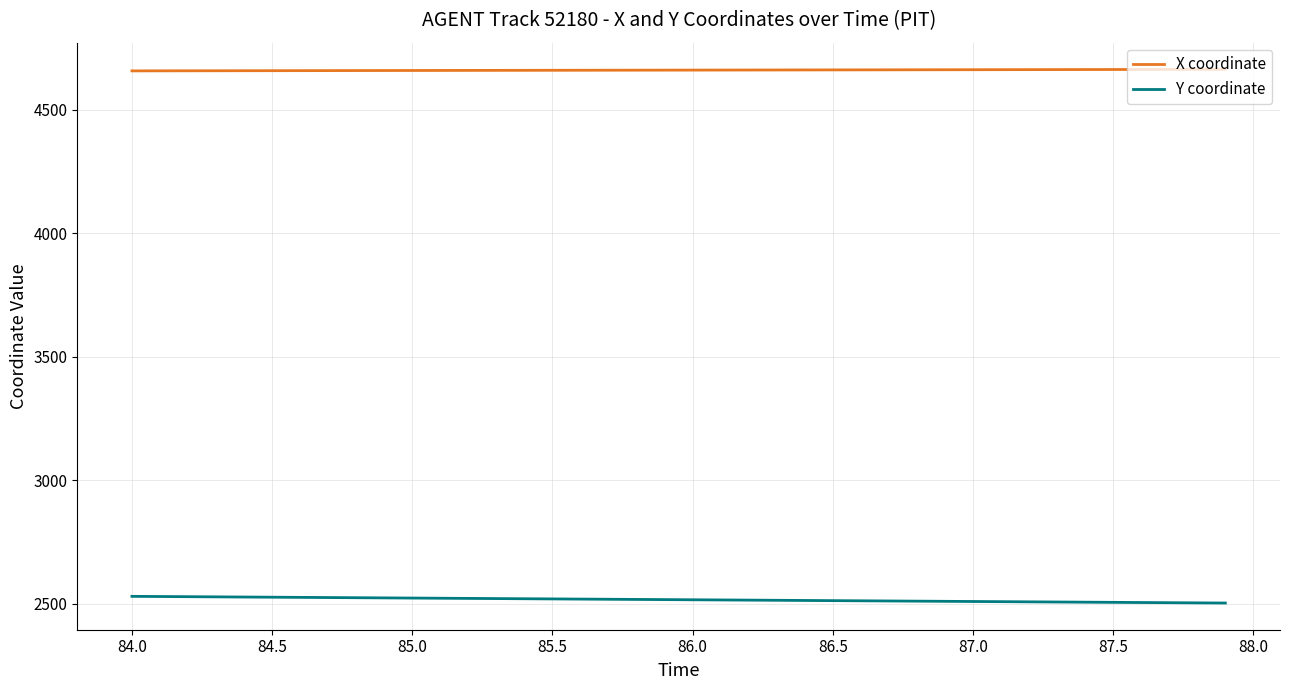

Rank the series by their maximum value, from lowest to highest.

Y coordinate, X coordinate